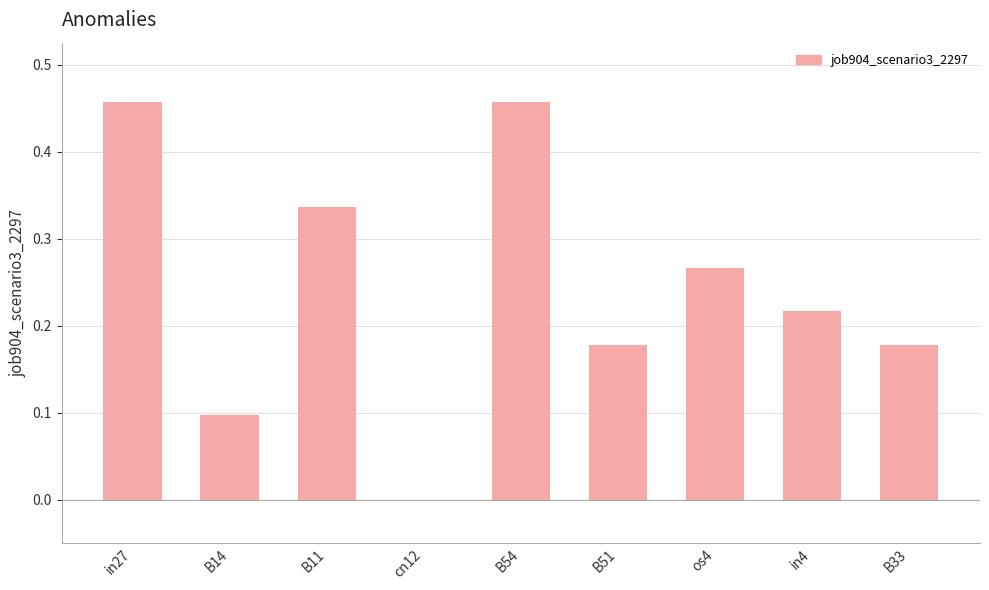

The value at in4 is 0.1. True or false?

False